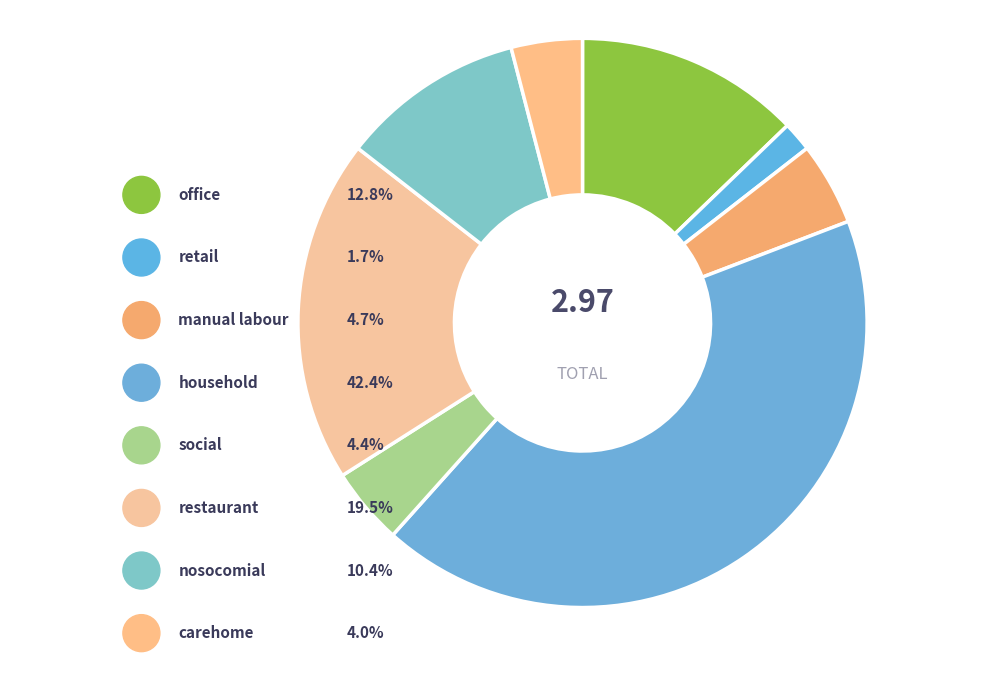

Rank the categories by value from lowest to highest.

retail, carehome, social, manual labour, nosocomial, office, restaurant, household